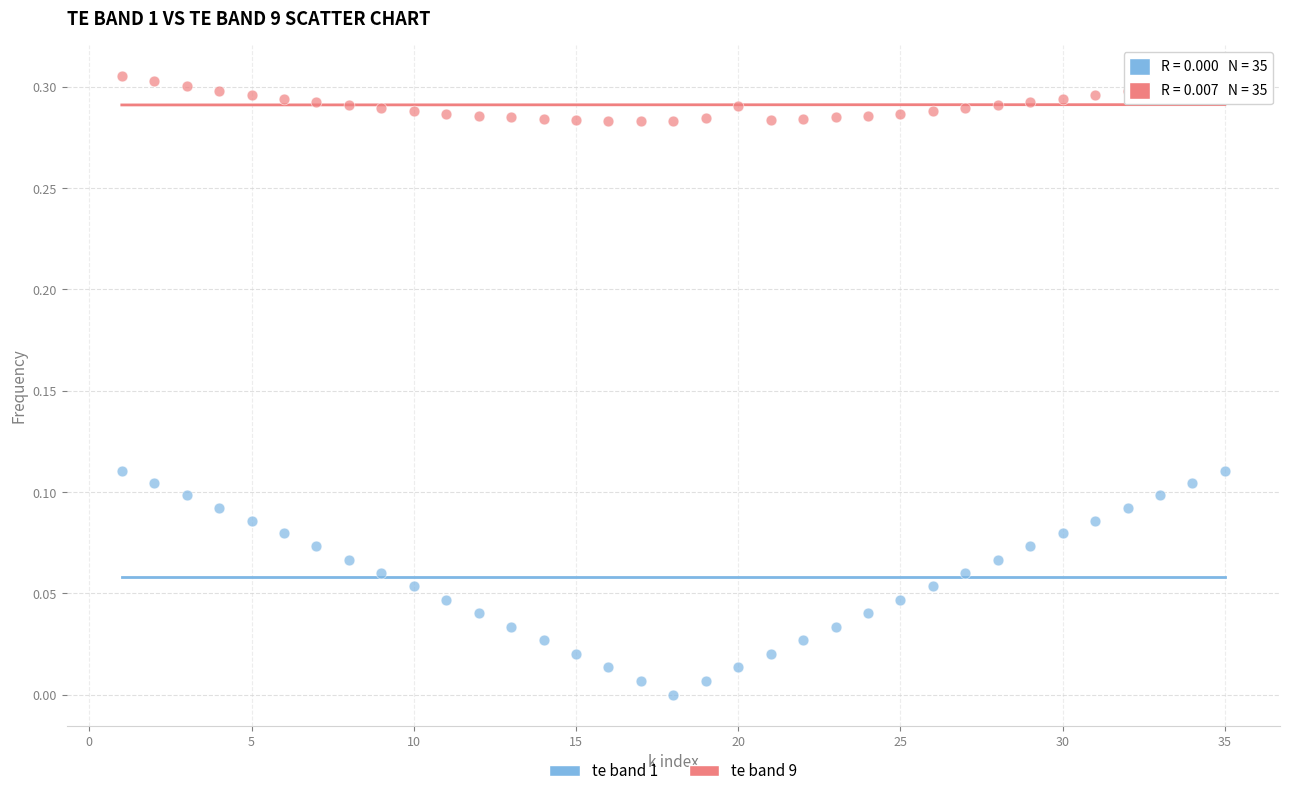

Which series contains the highest Y value?

te band 9